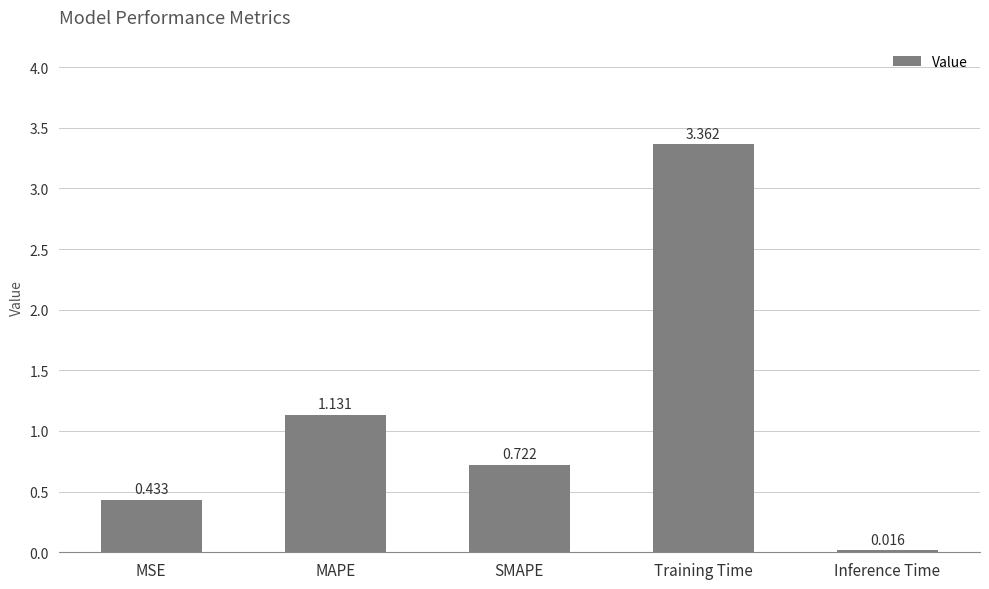

At which label is the value closest to 1?

MAPE